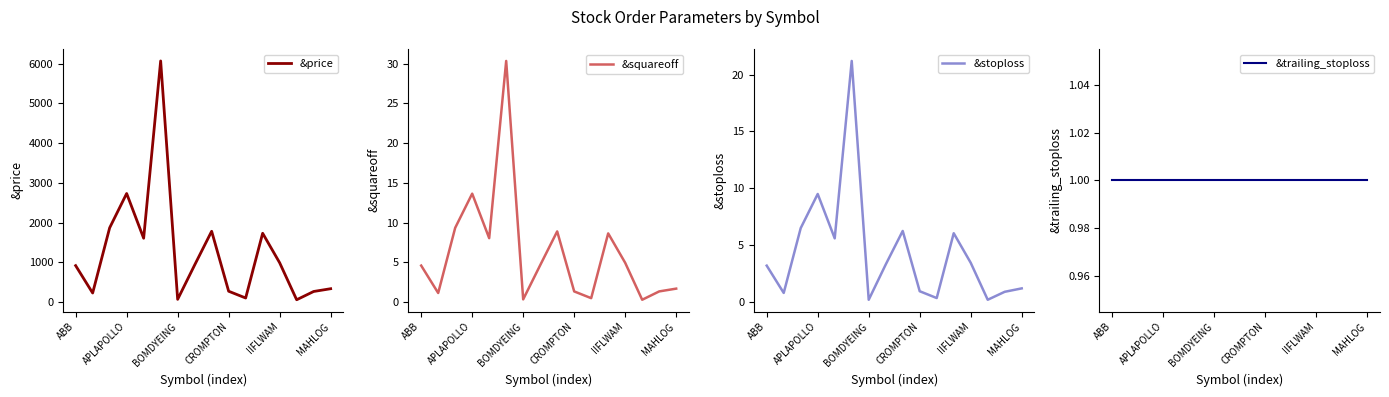

At how many categories does at least one series exceed 5977?

1